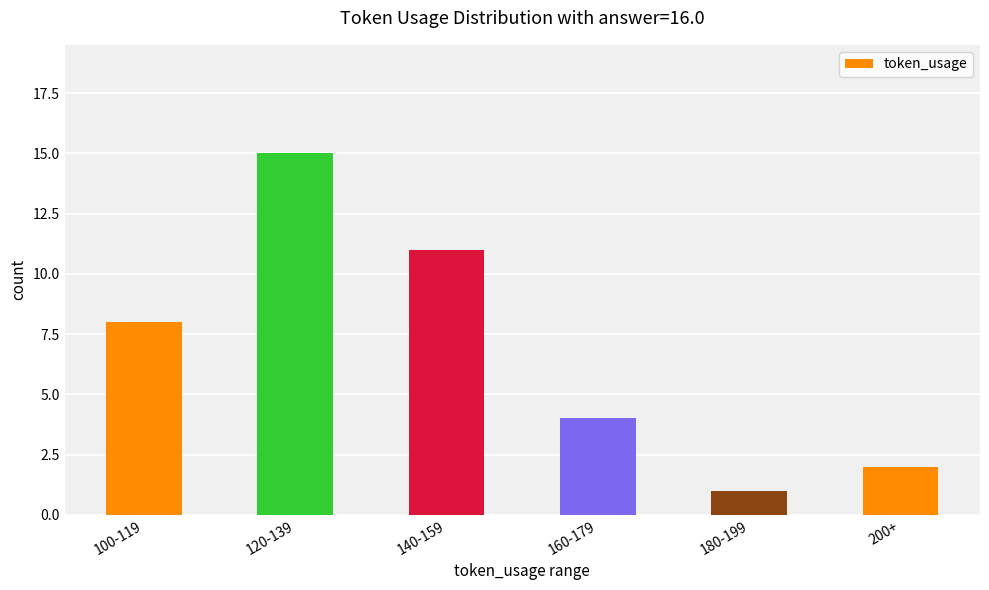

Reading left to right, what are all the values shown in this chart?

8	15	11	4	1	2